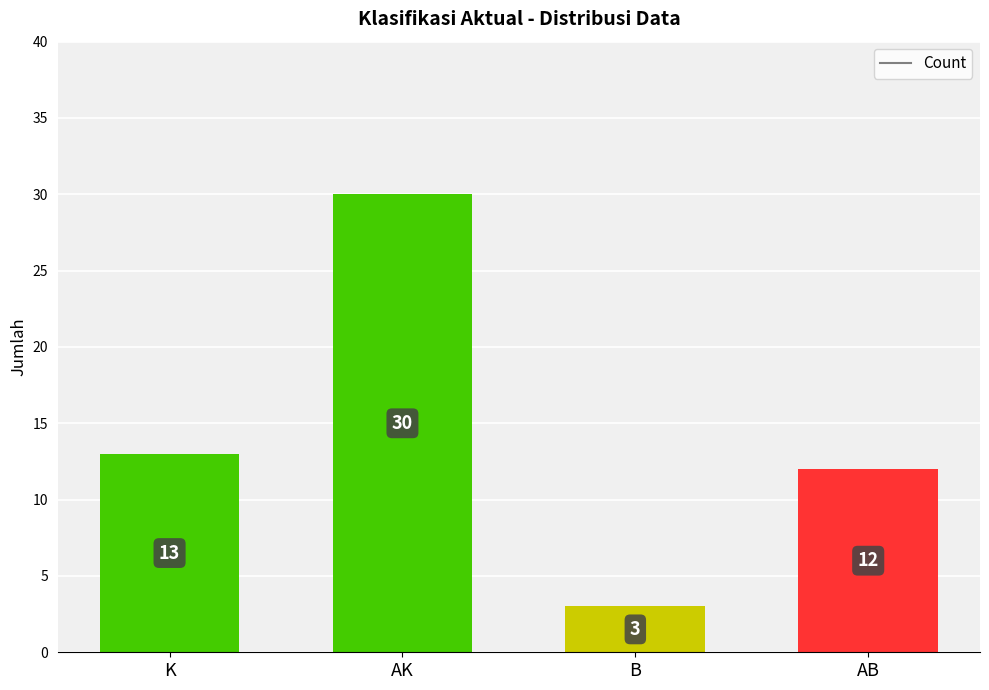

Are the bars horizontal?

No